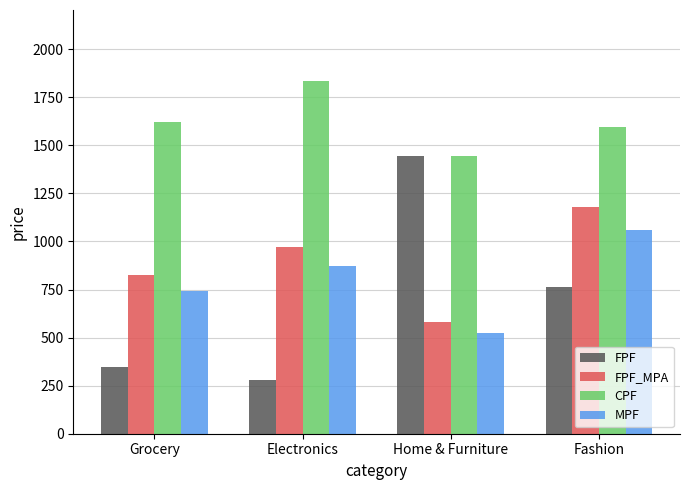

What is the difference between the highest and lowest values at Grocery?

1276.5